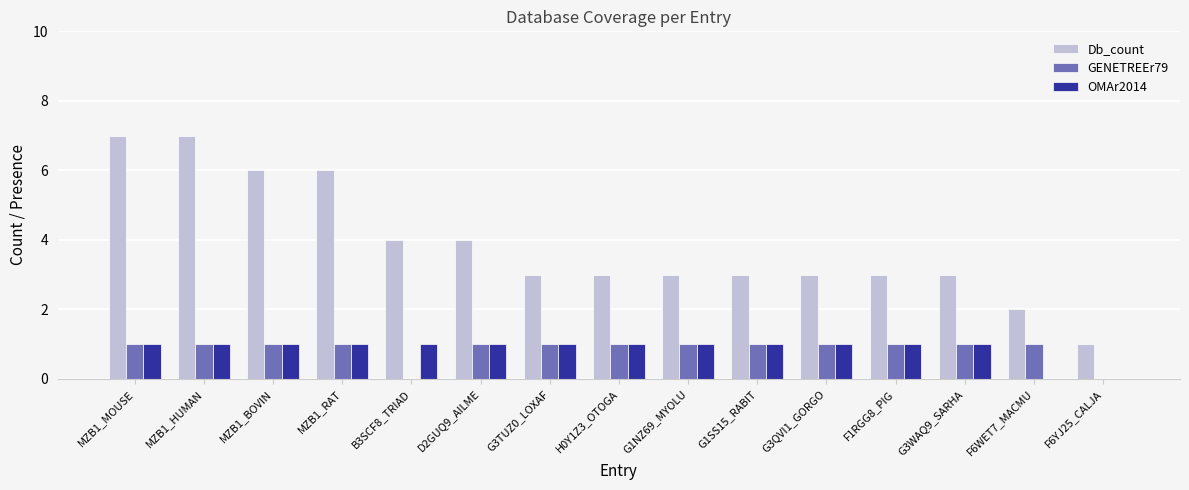

True or false: Db_count has a value of 6 at MZB1_BOVIN.

True